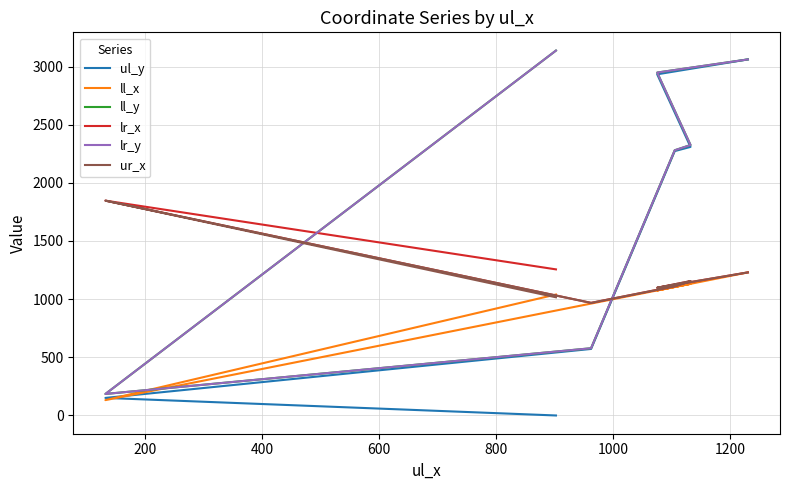

Is it true that lr_x equals 557 at 400?

False